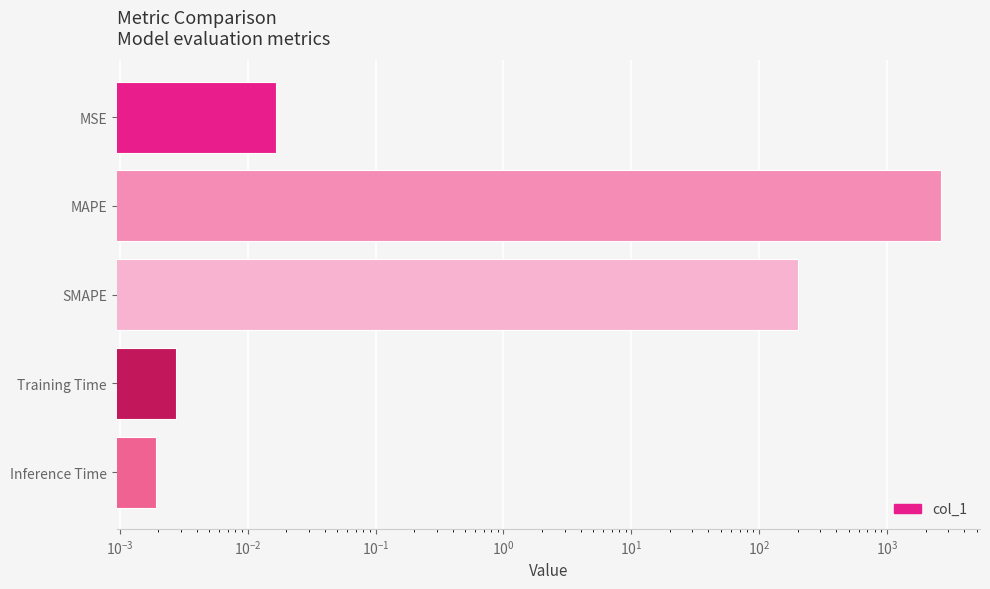

What is the greatest value displayed?

2618.2